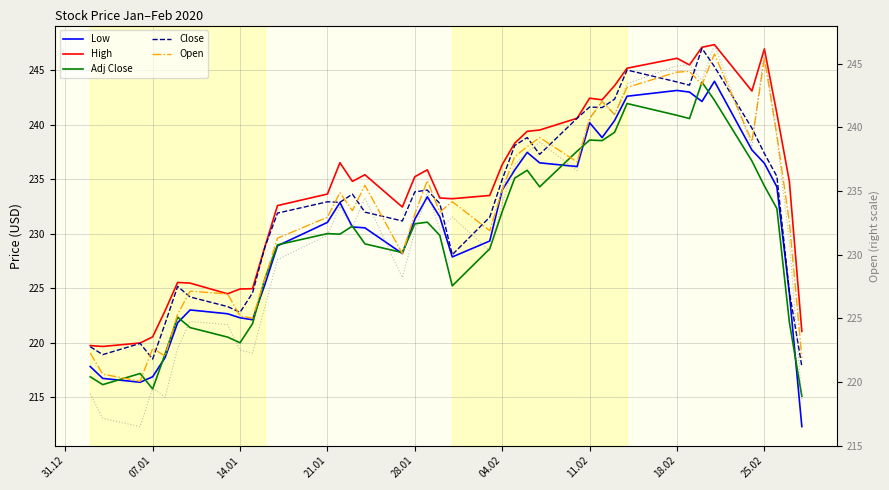

Is it true that Open equals 325.0 at 18.02?

False